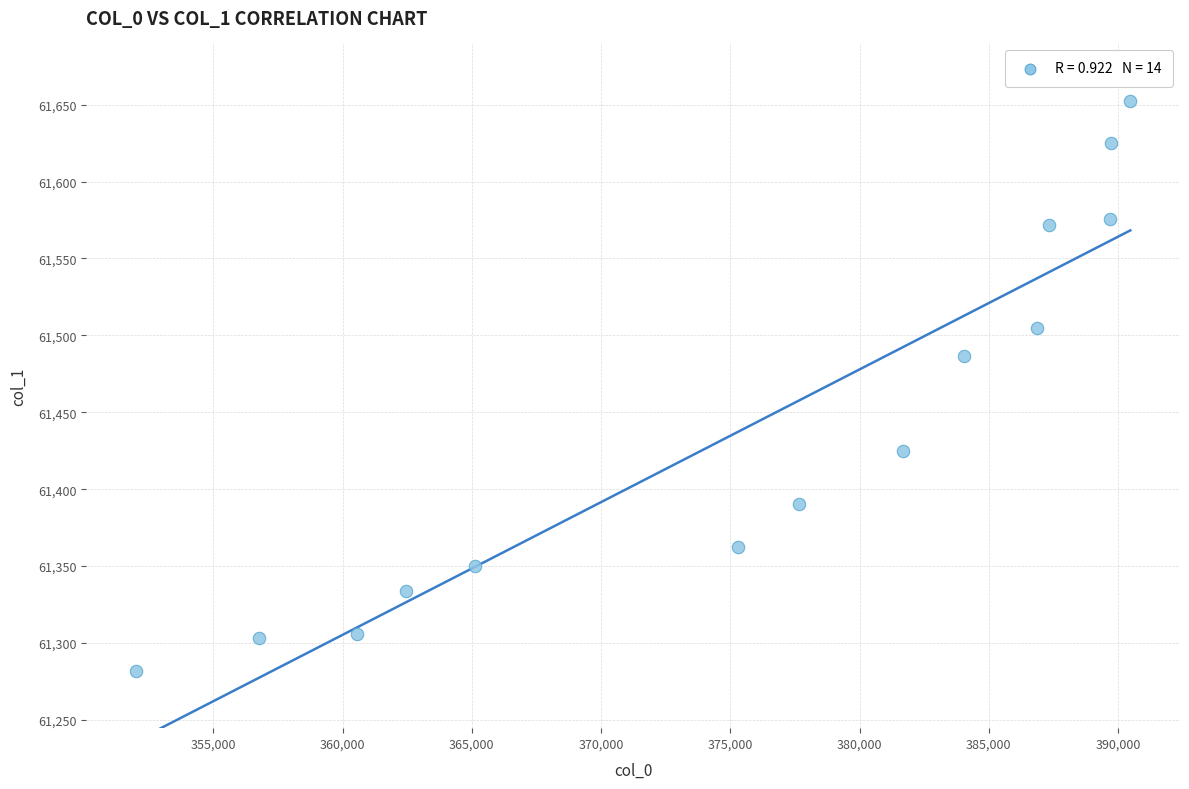

What Y value in the scatter plot is closest to 61467?

61486.4